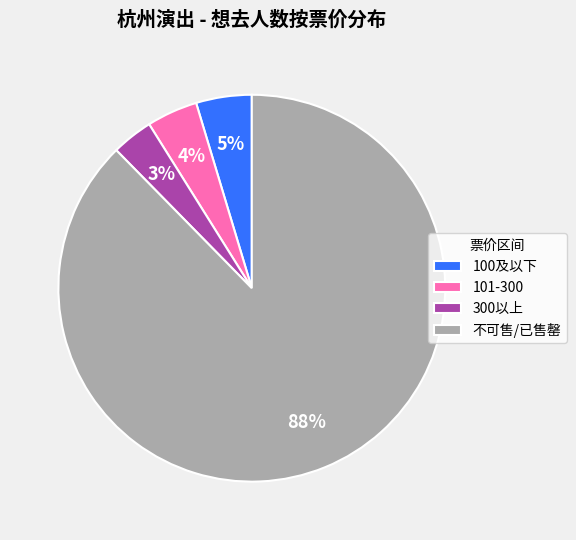

To the nearest percent, what percentage of the pie is 100及以下?

5%